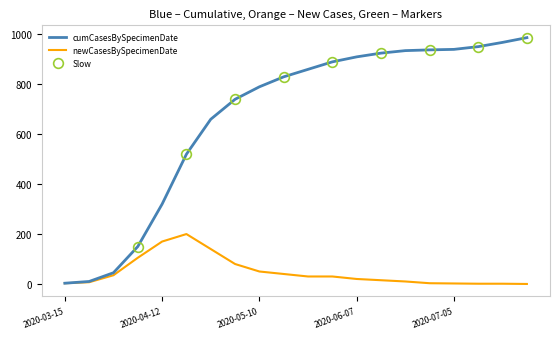

The value of newCasesBySpecimenDate at 2020-05-03 is 80. True or false?

True